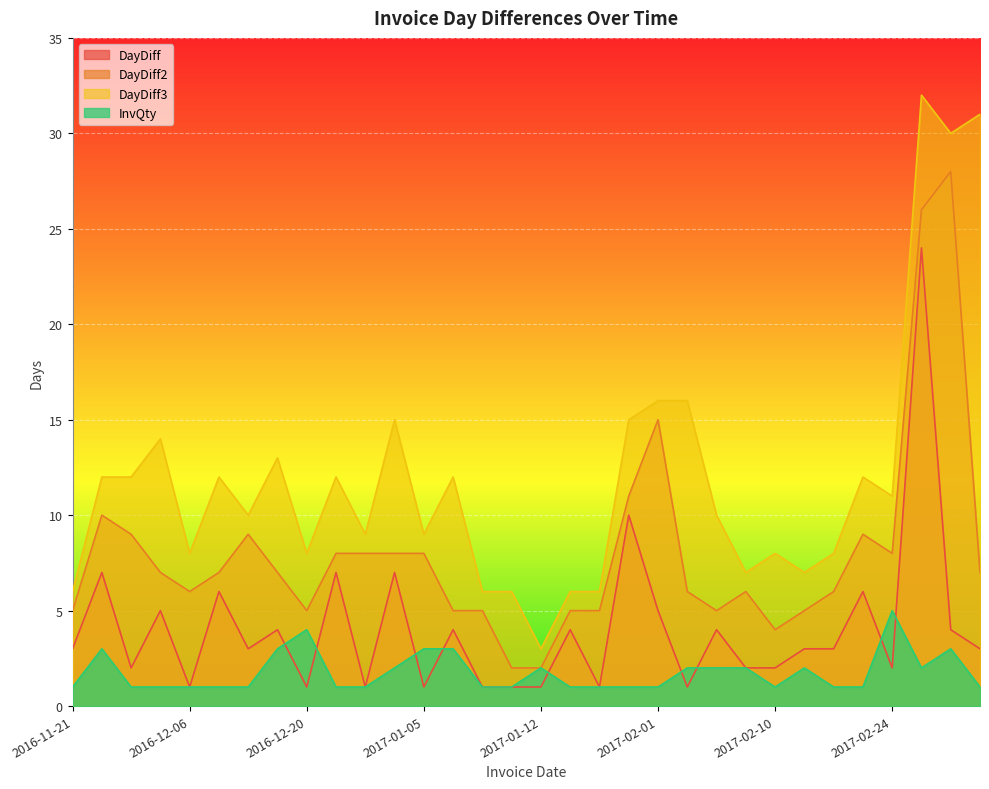

Where is the first local minimum for DayDiff3?

2016-12-06